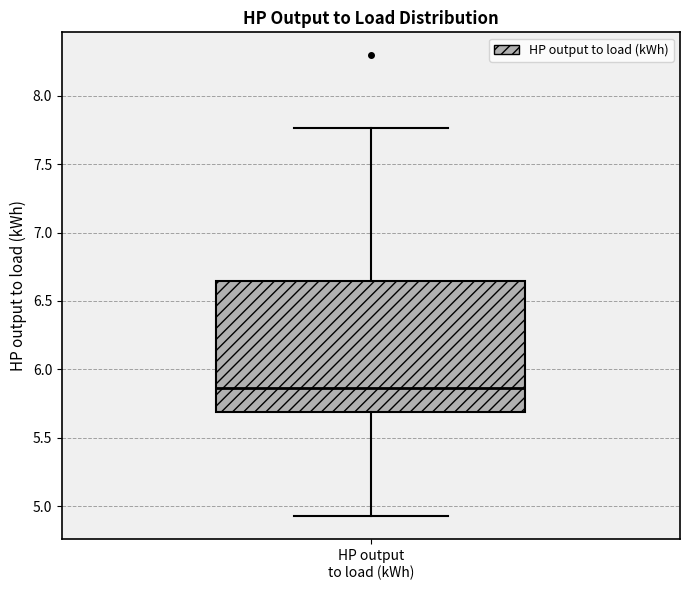

Read this box plot against the y-axis: the position of the median line, the range covered by the box, and the ends of both whiskers. The values are not printed on the chart, so give them approximately, as read against the axis.

median 5.85, box 5.70 to 6.65, whiskers 4.95 to 7.75